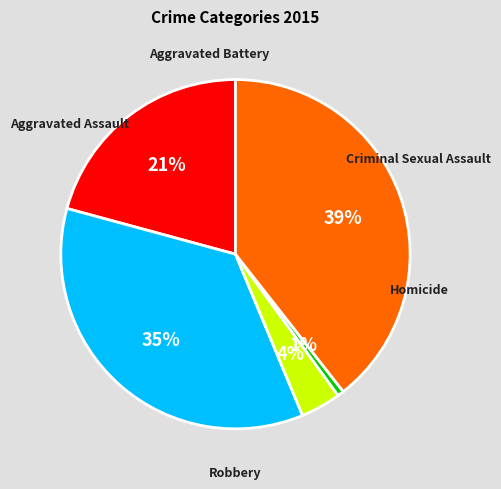

How many slices are in this pie chart?

5